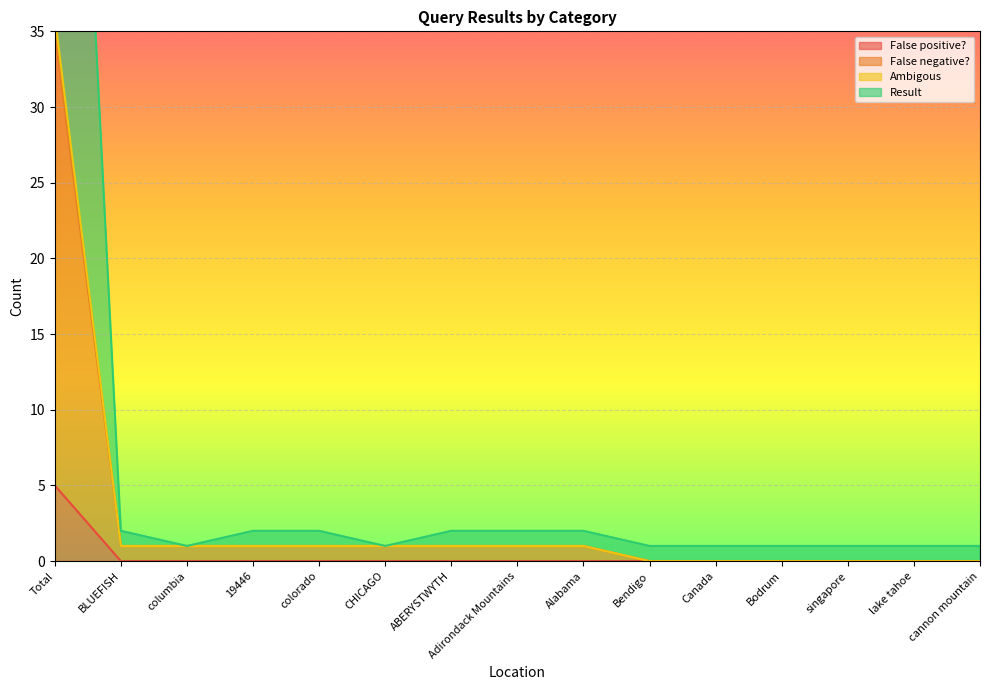

At which category does the chart reach its minimum across all series?

BLUEFISH